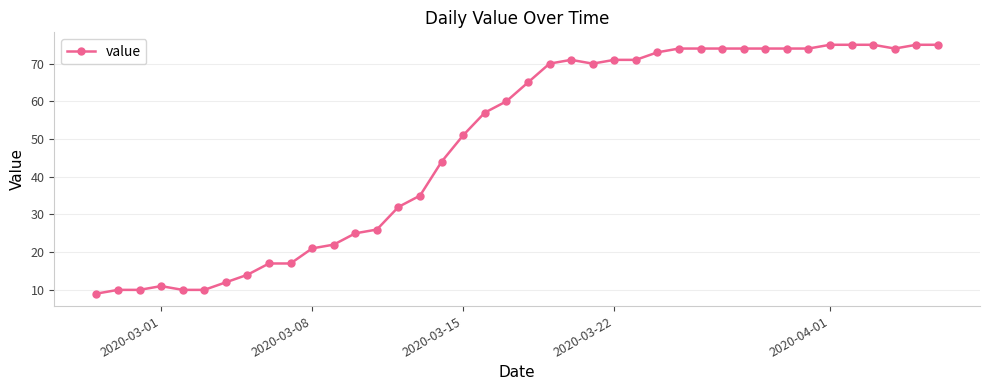

True or false: there are more than 1 points higher than both neighbors.

True